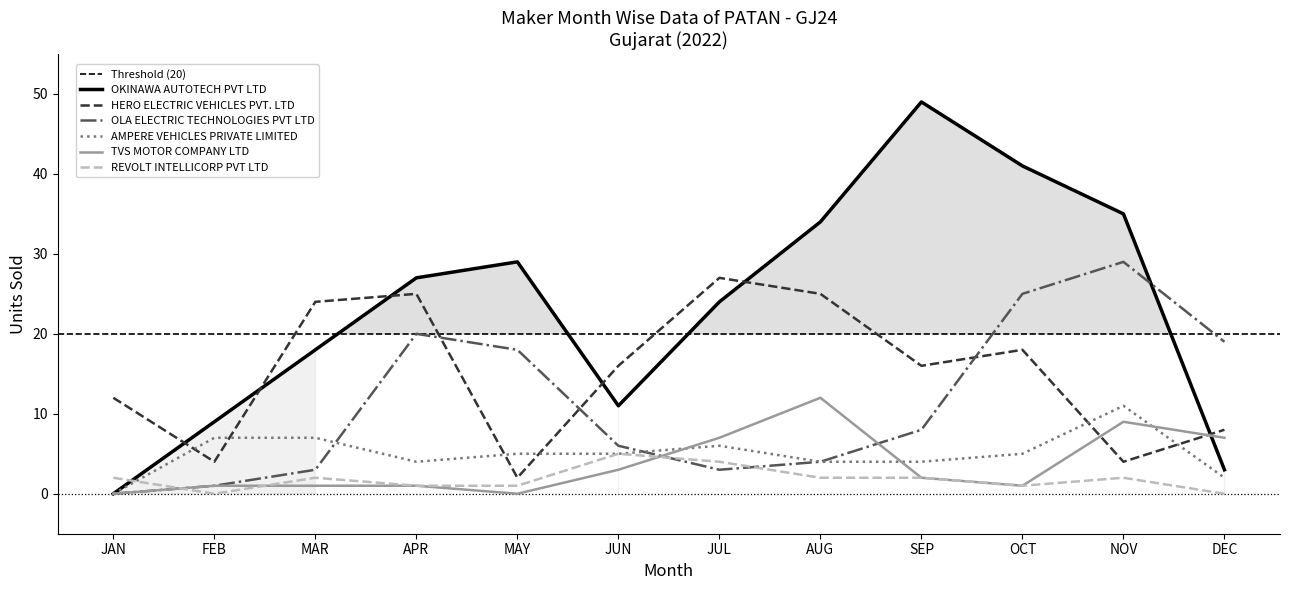

Count the number of categories in the chart.

12